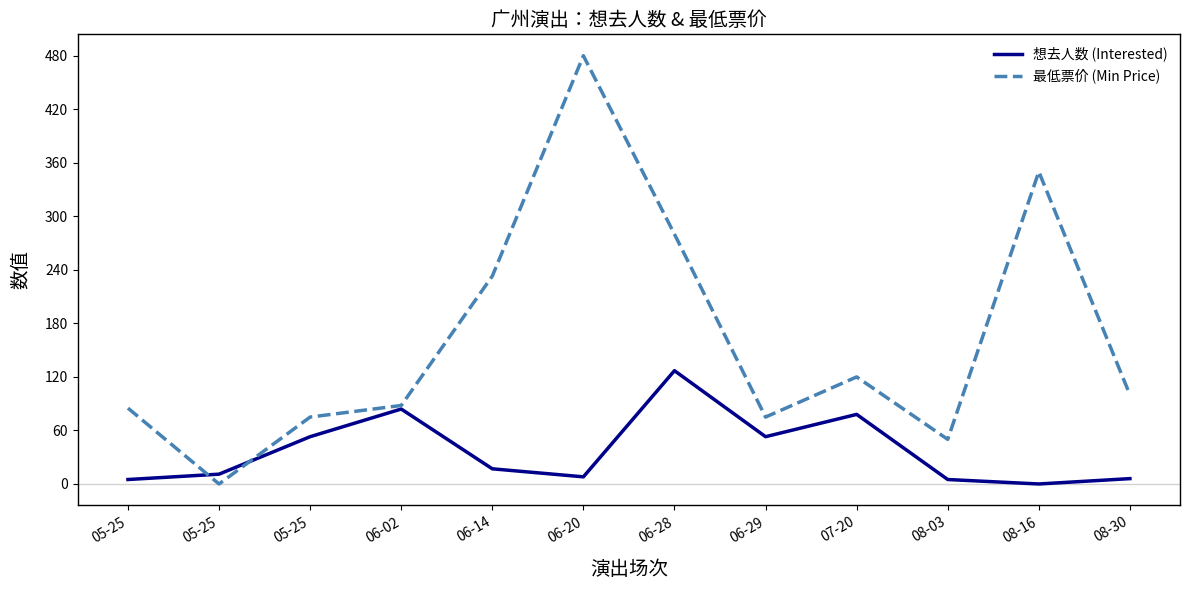

After their last crossing, which series has the higher values: 想去人数 (Interested) or 最低票价 (Min Price)?

最低票价 (Min Price)